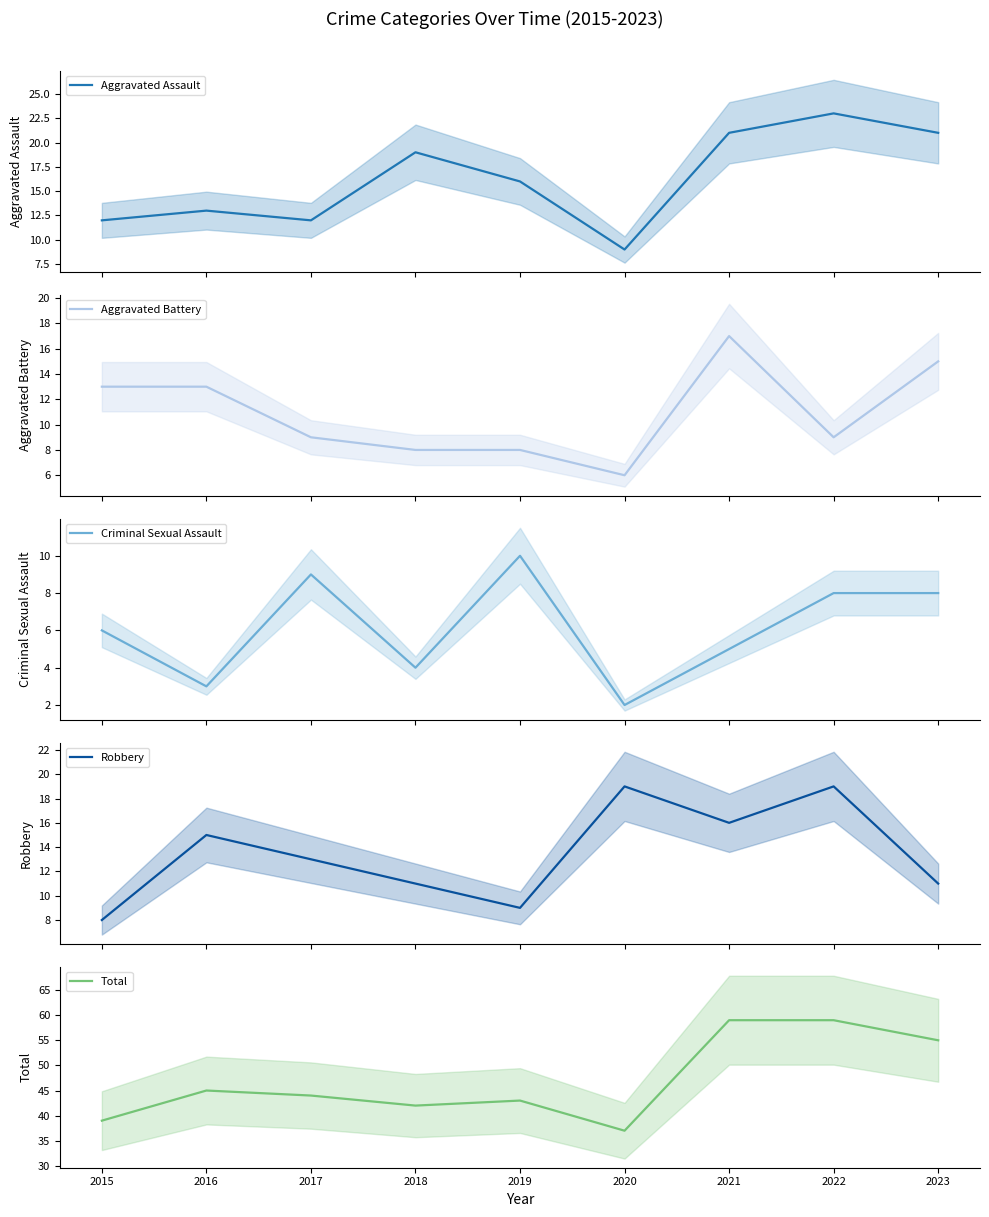

What is the value of the Robbery point at the 1st from the left?

8